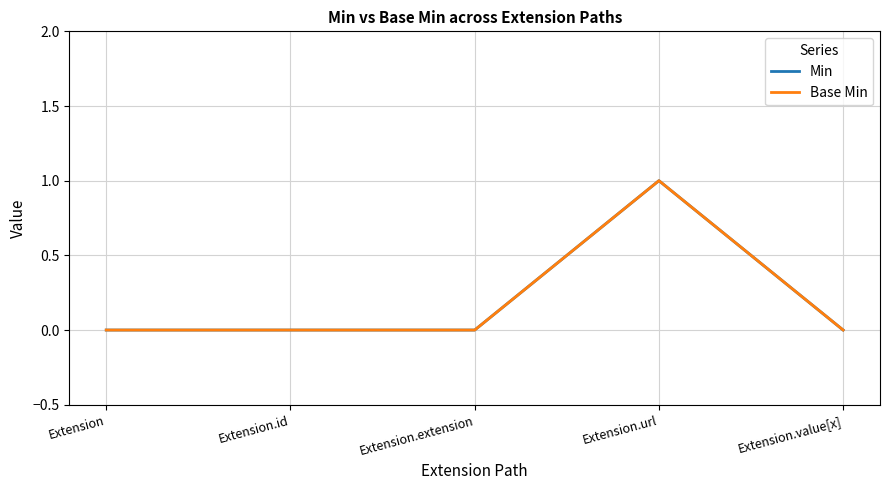

How many interior local peaks does the Min series have?

1